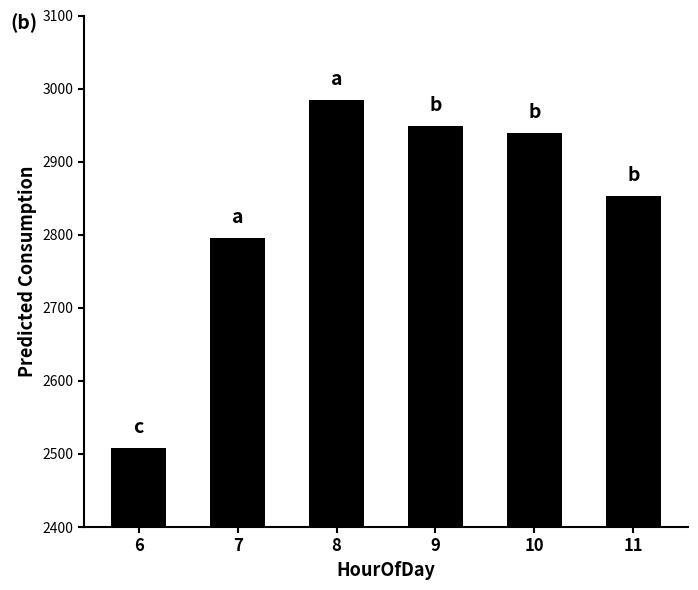

What is the greatest value displayed?

2984.2